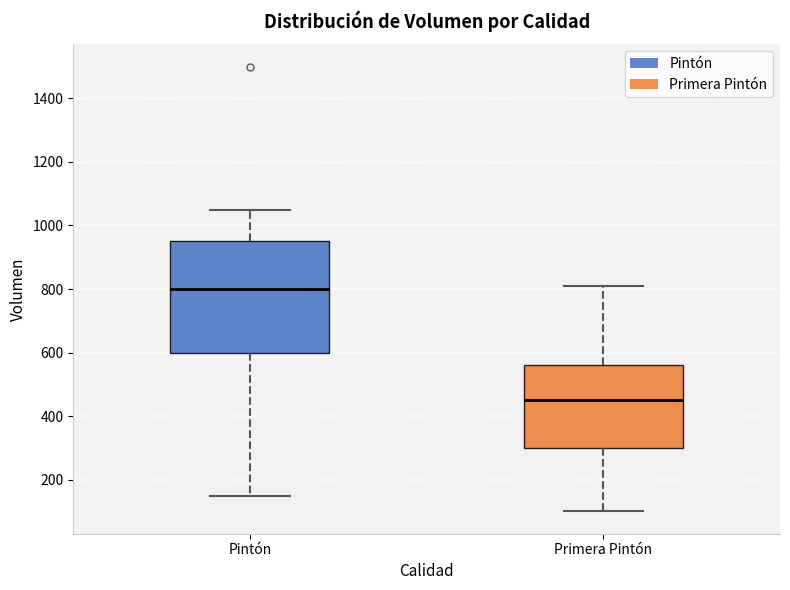

Reading left to right, read every box against the y-axis: the position of its median line, the range the box covers, and the ends of its whiskers. The values are not printed on the chart, so give them approximately, as read against the axis.

Pintón: median 800, box 600 to 960, whiskers 160 to 1060
Primera Pintón: median 460, box 300 to 560, whiskers 100 to 820